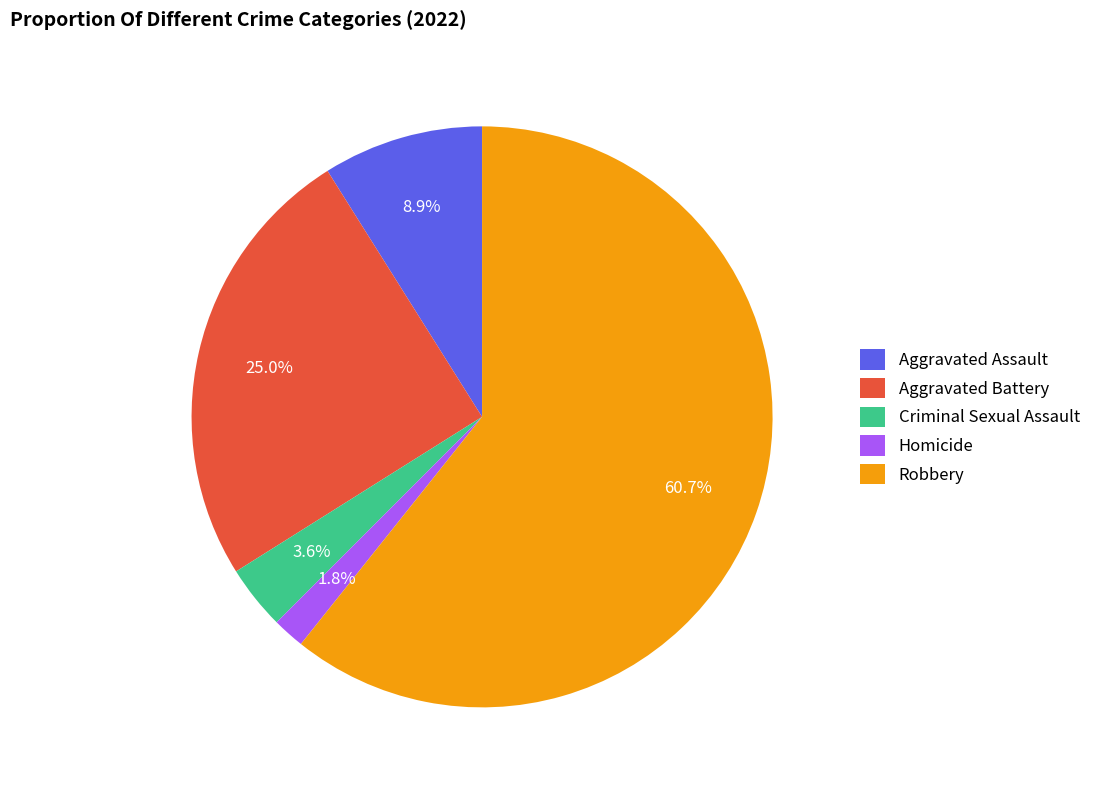

Between Homicide and Robbery, which is larger?

Robbery